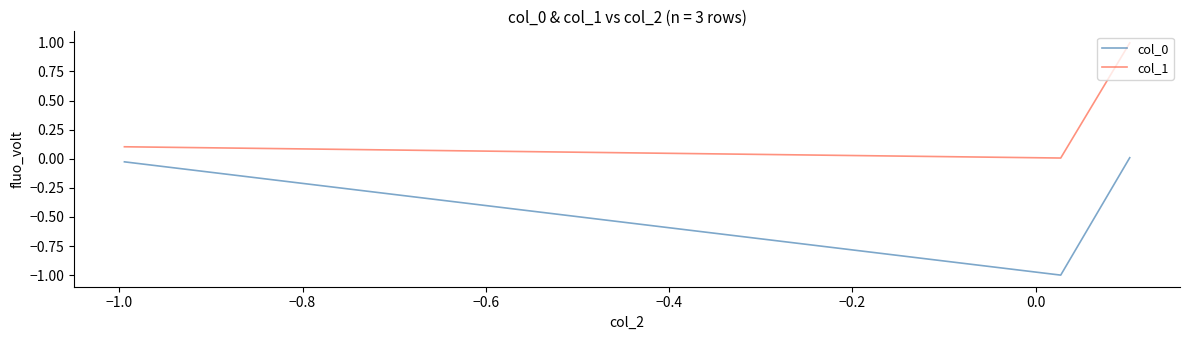

What is the difference between the maximum and minimum values in the col_1 series?

1.0